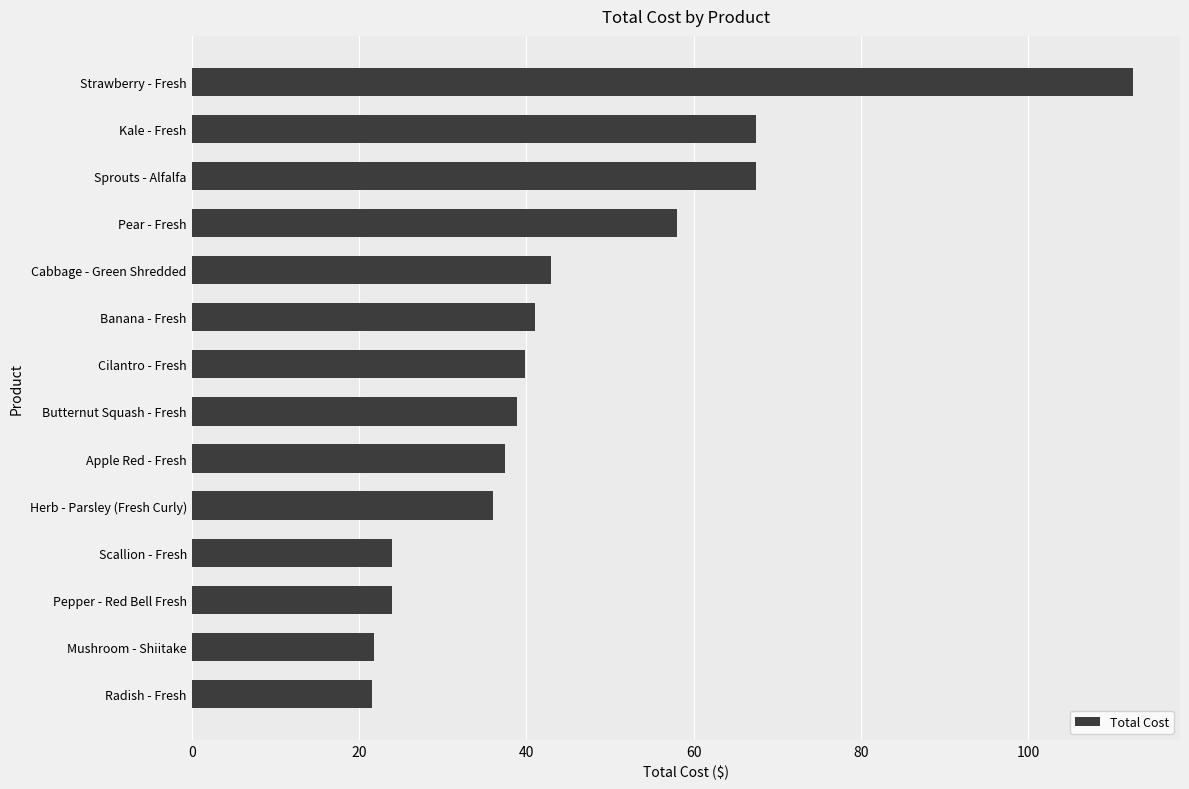

What is the ratio of the value at Radish - Fresh to the value at Apple Red - Fresh?

0.6